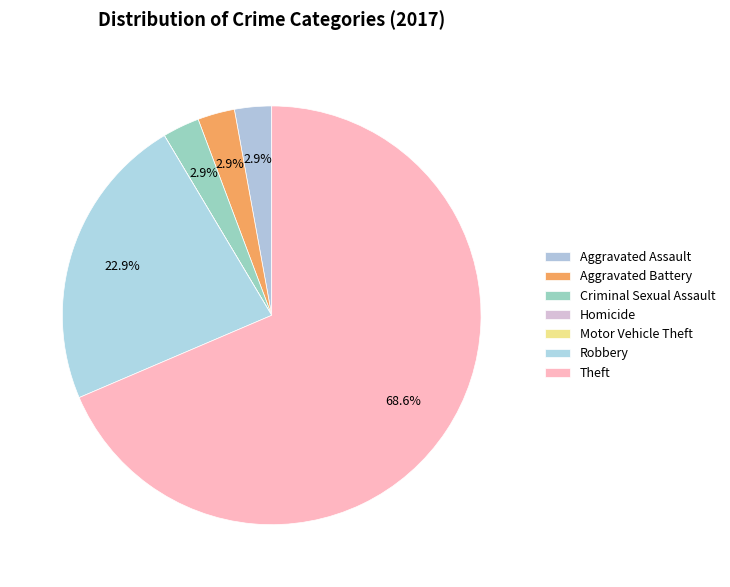

Rank the categories by value from lowest to highest.

Homicide, Motor Vehicle Theft, Aggravated Assault, Aggravated Battery, Criminal Sexual Assault, Robbery, Theft